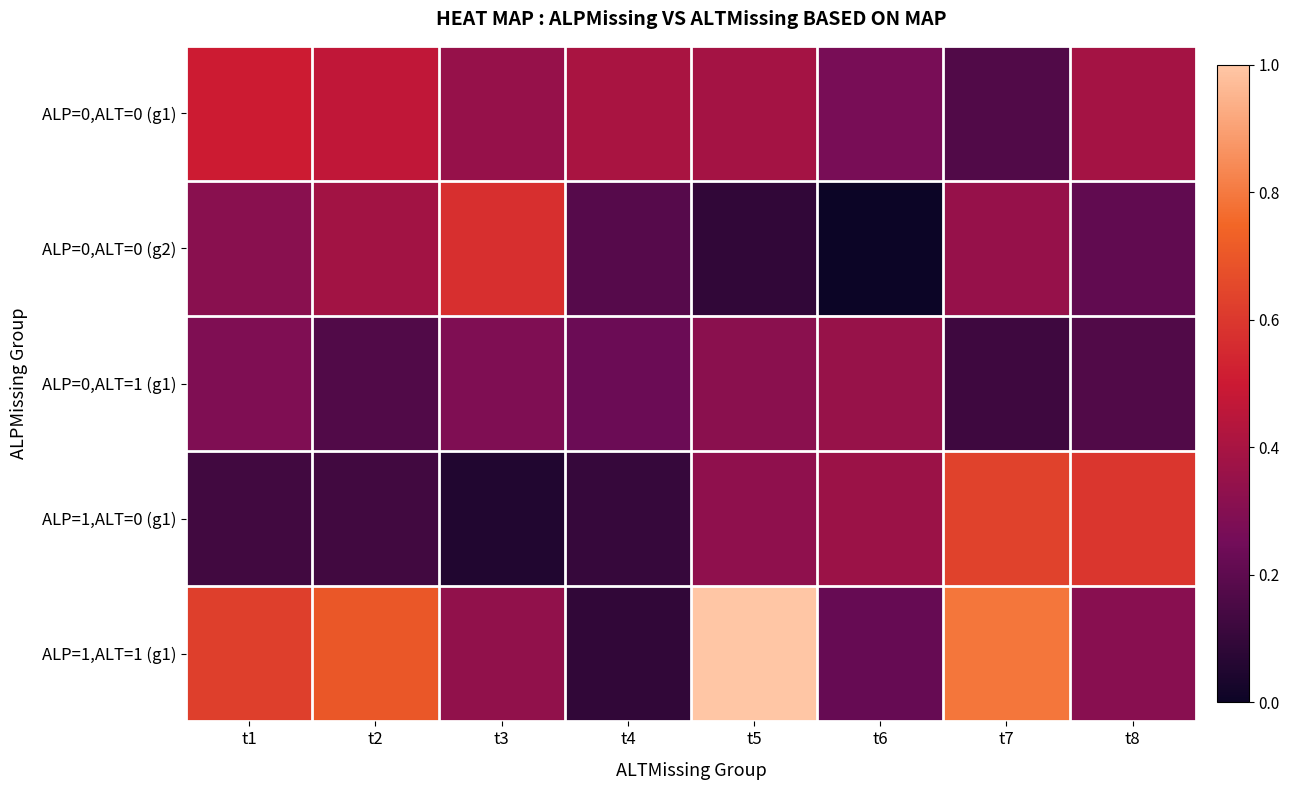

At how many categories does at least one series exceed 0?

8